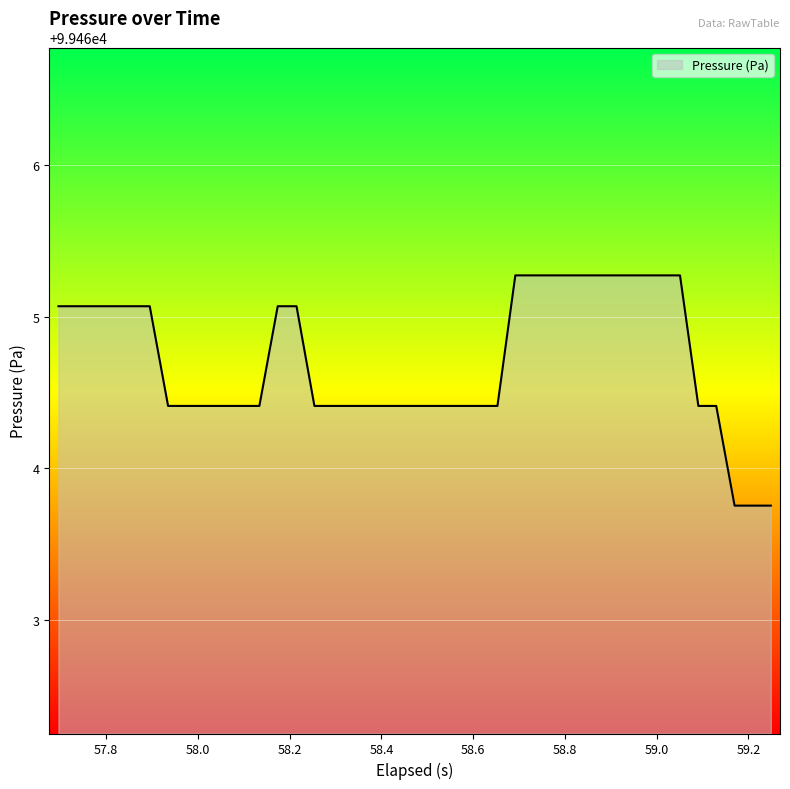

What is the maximum value shown in the chart?

99465.3